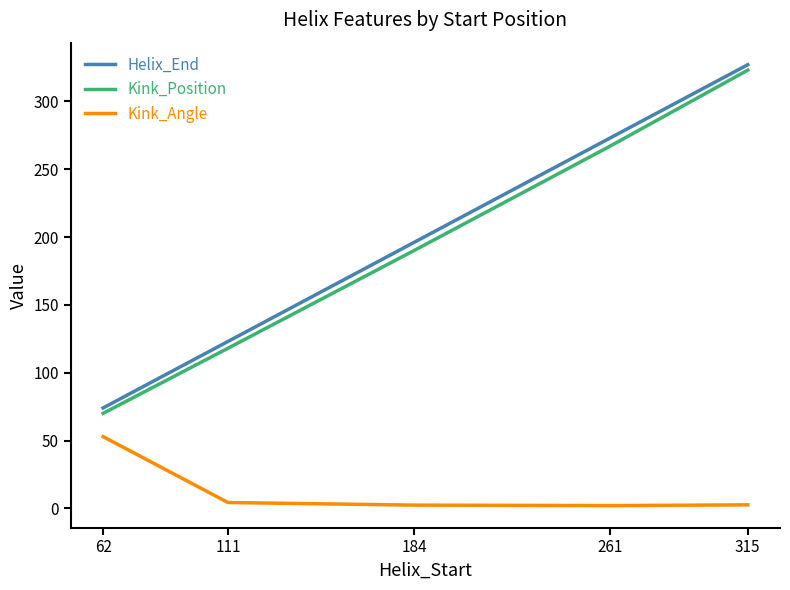

Is it true that Kink_Angle equals 4.3 at 111?

True